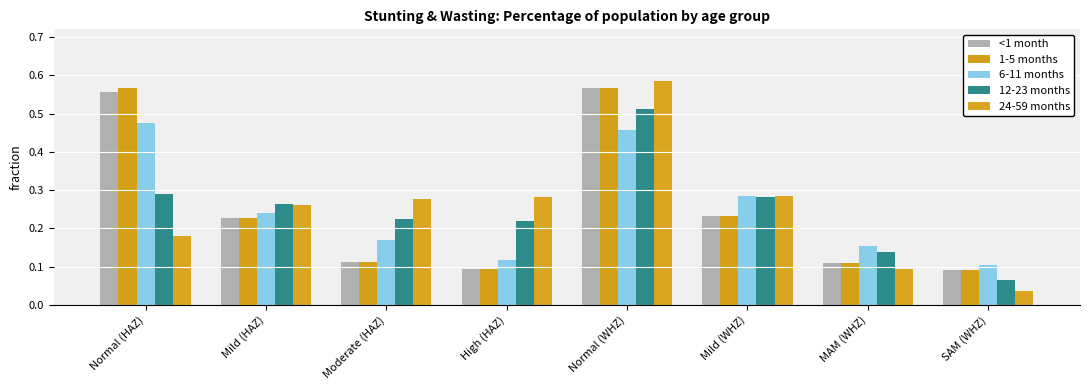

How many bars are there in total?

40